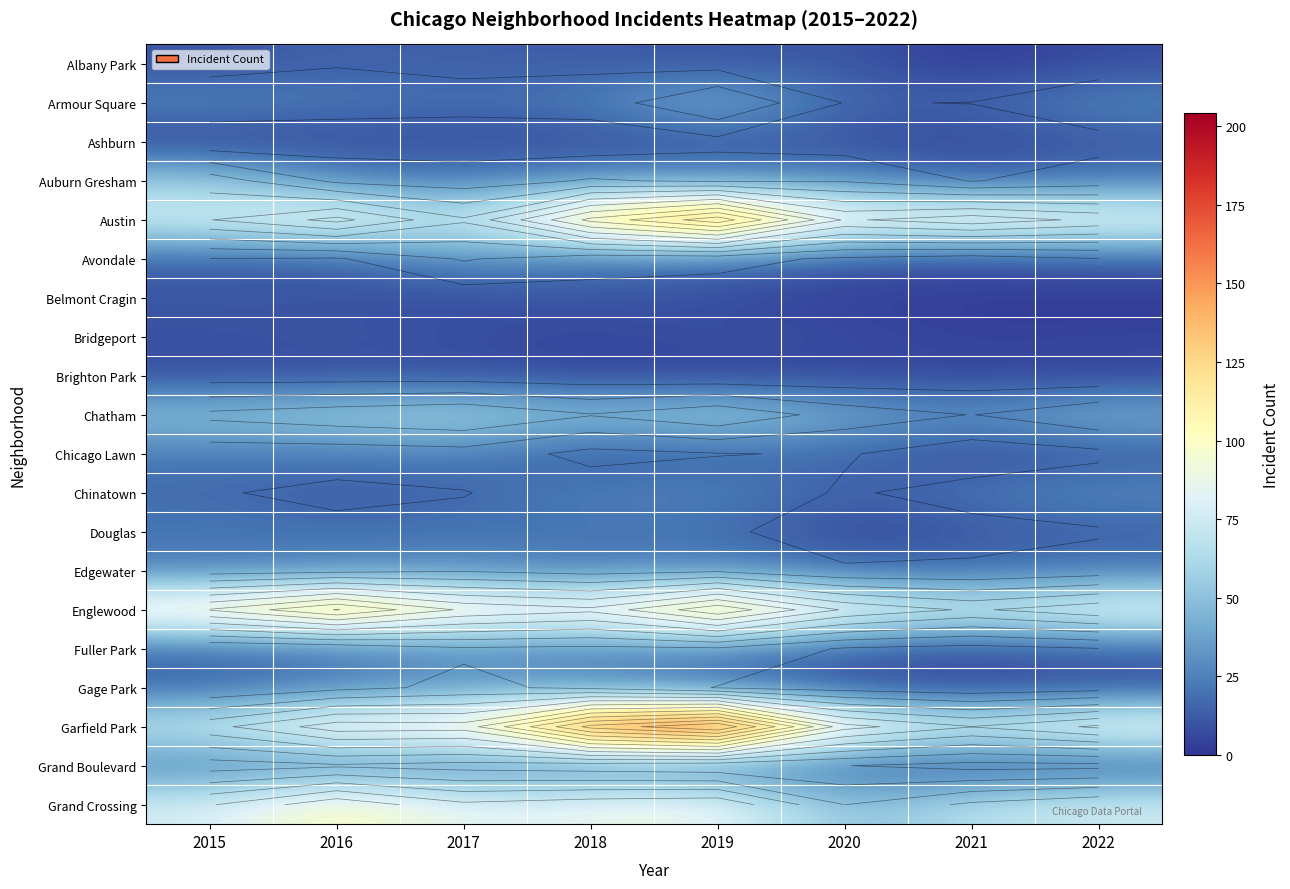

What is the minimum value shown in the chart?

1